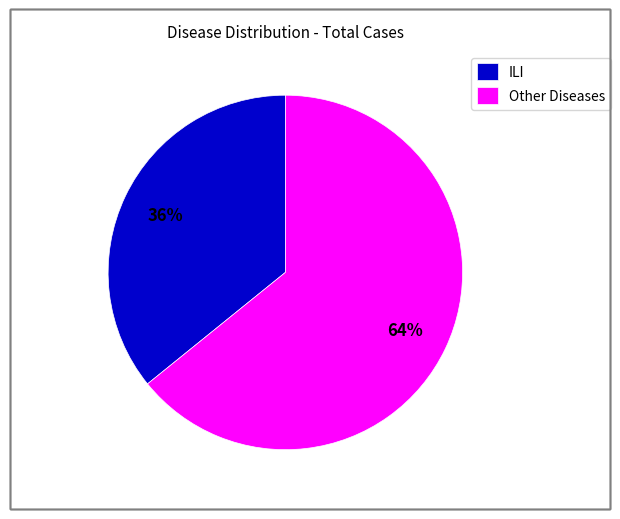

Which category has the smallest portion of the pie?

ILI